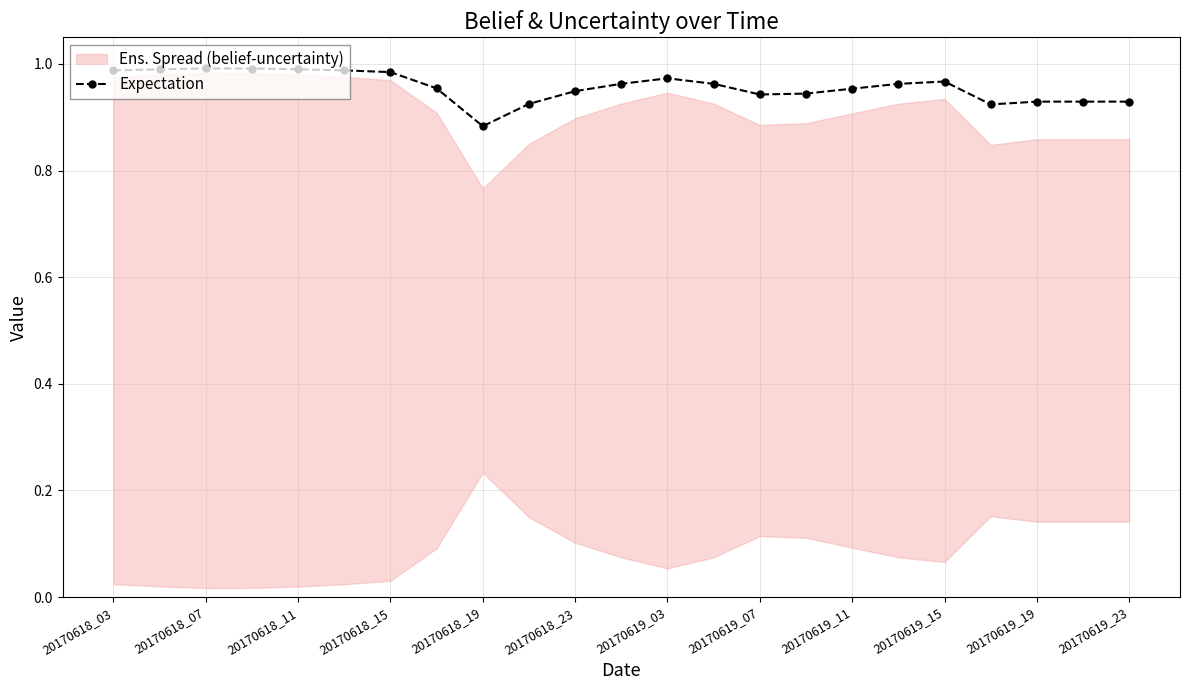

Where is Expectation nearest to the value 0?

20170618_19